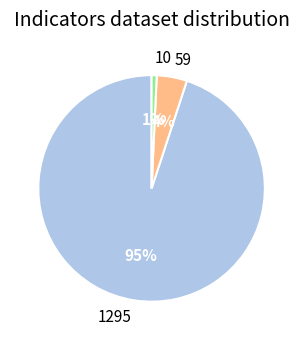

How many segments does this pie chart have?

3